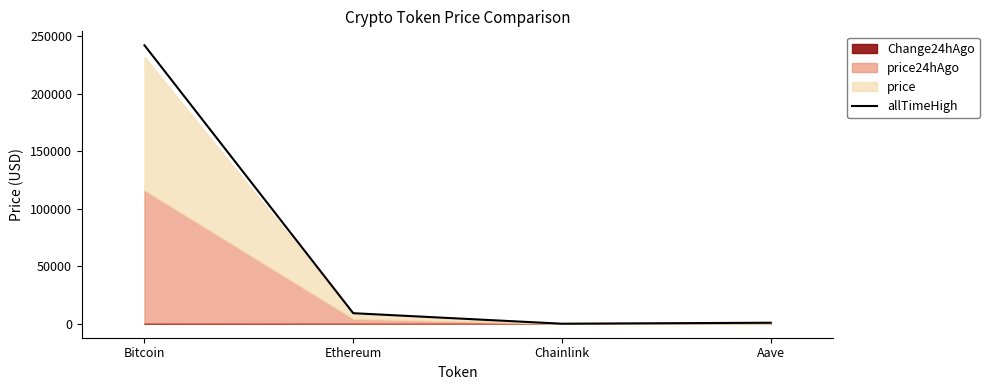

True or false: allTimeHigh has a value of 9208.9 at Ethereum.

True